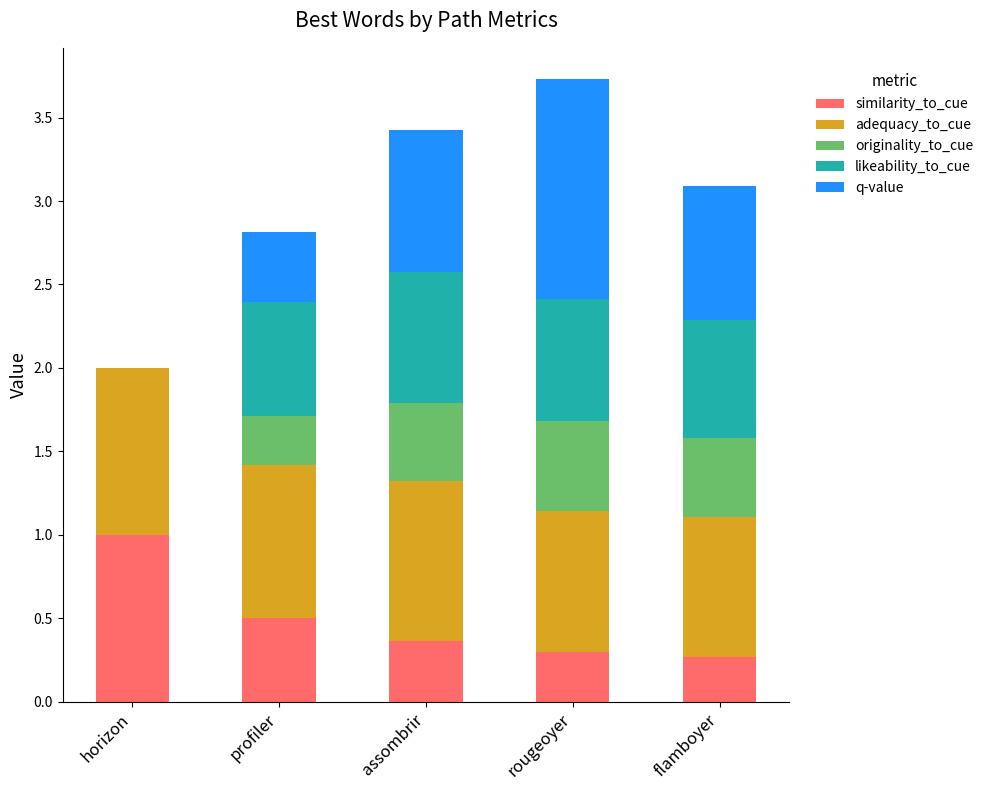

How many series are shown in this chart?

5